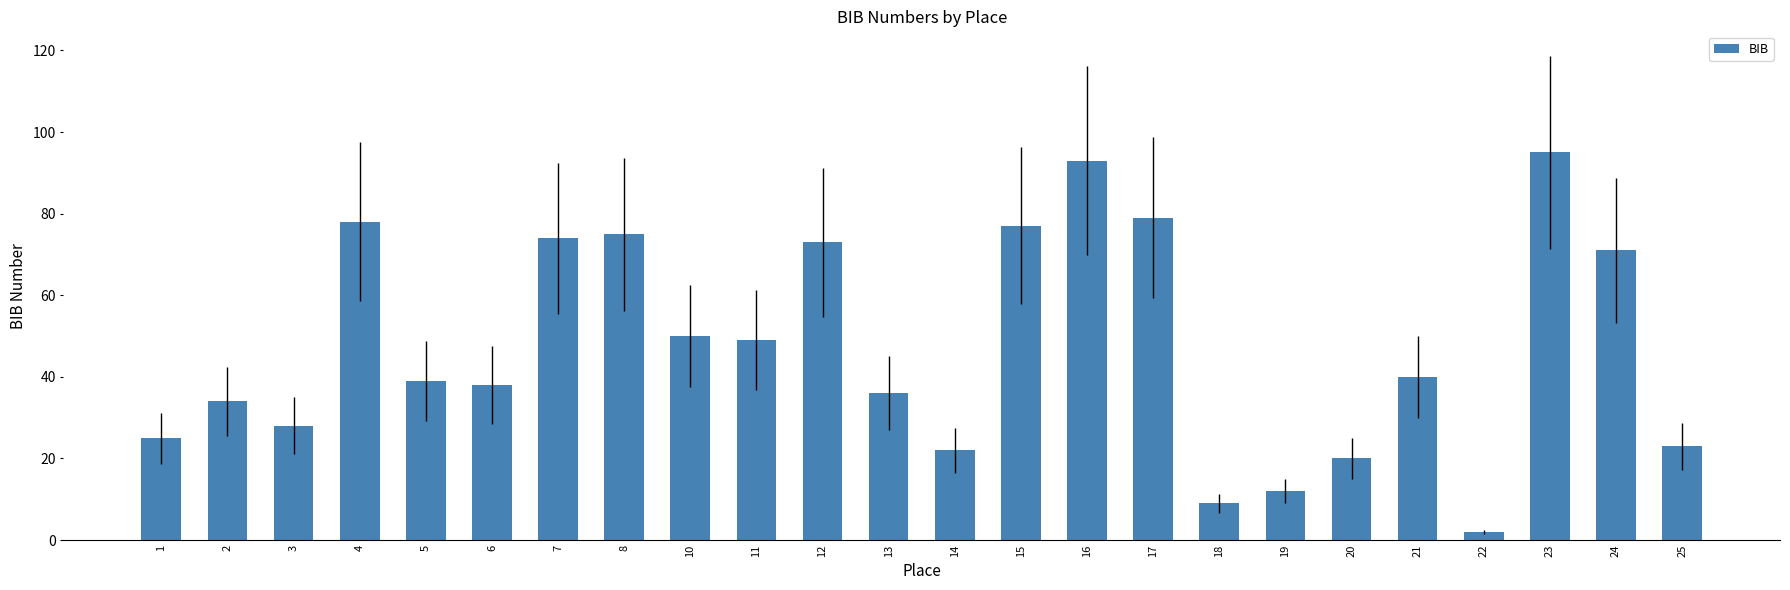

Reading left to right, extract all data points from this chart.

1=25	2=34	3=28	4=78	5=39	6=38	7=74	8=75	10=50	11=49	12=73	13=36	14=22	15=77	16=93	17=79	18=9	19=12	20=20	21=40	22=2	23=95	24=71	25=23